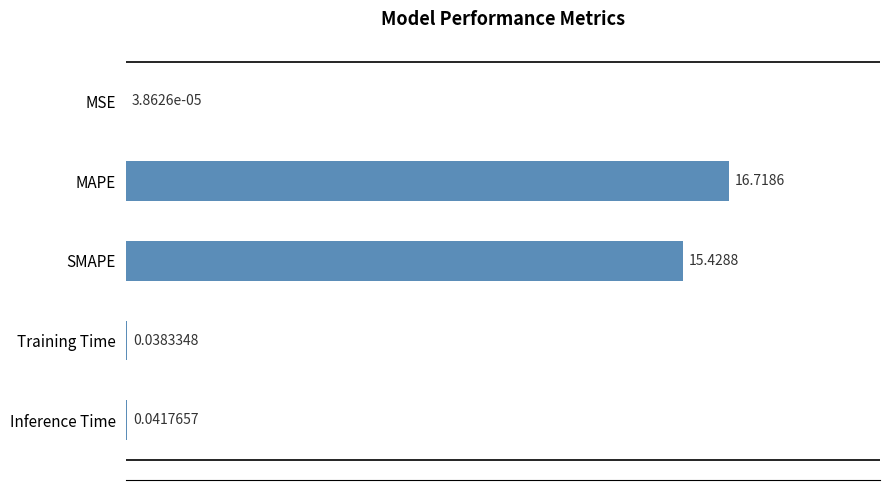

Which label corresponds to the largest value in the chart?

MAPE